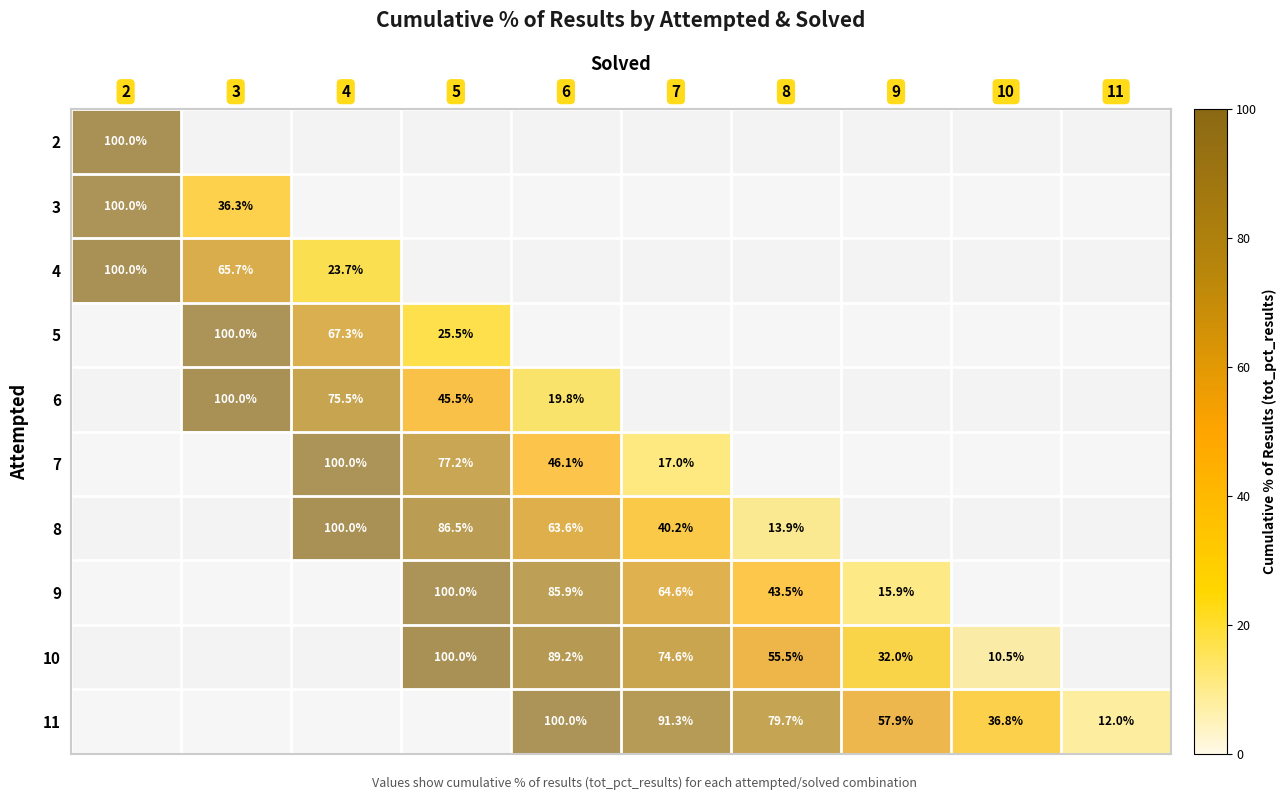

The 10 series shows 100.0 at 5. True or false?

True